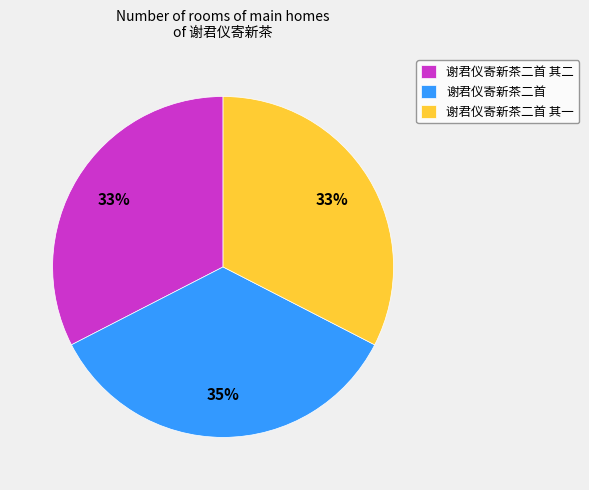

Do 谢君仪寄新茶二首 其二 and 谢君仪寄新茶二首 together represent more than half of the pie?

Yes